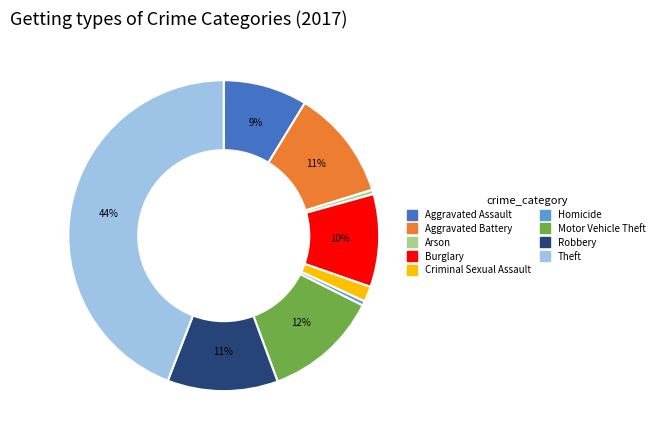

Is Criminal Sexual Assault the majority of the pie?

No